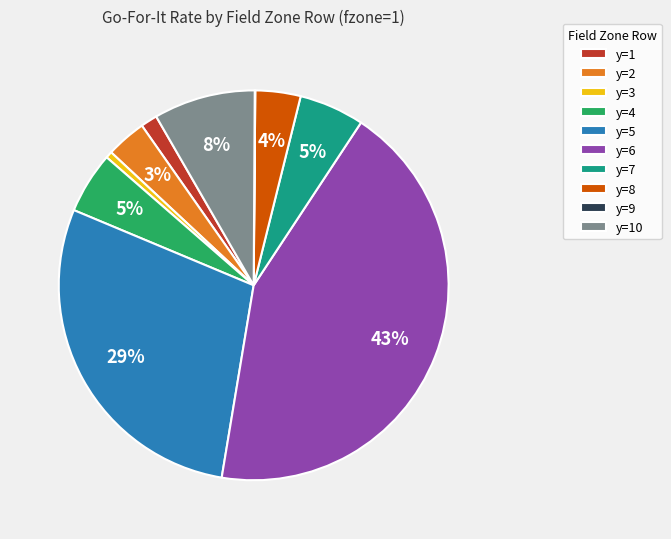

To the nearest percent, what portion does y=6 represent?

43%